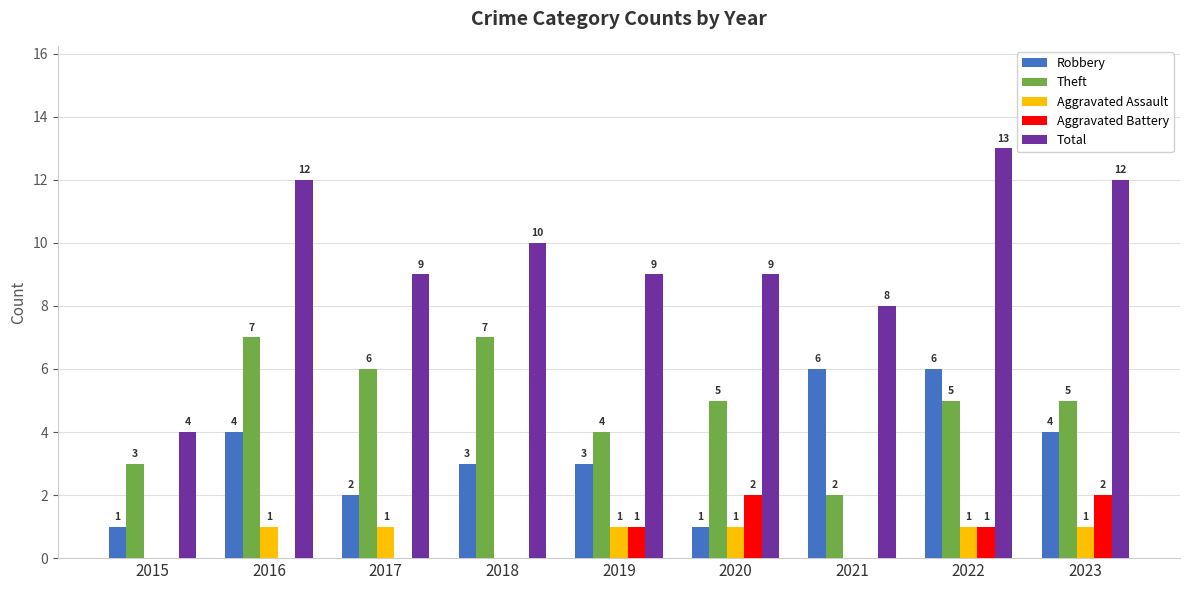

How many groups of bars are there?

9